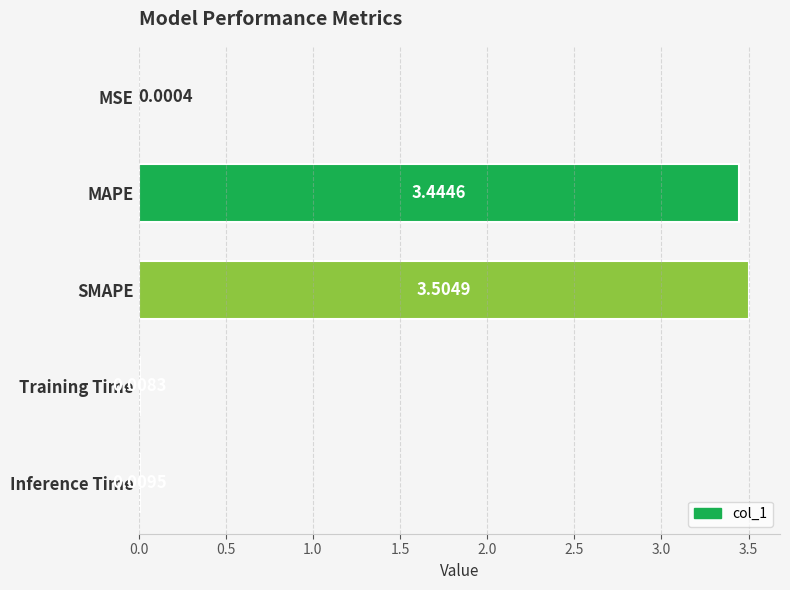

At which category does the chart reach its peak across all series?

SMAPE